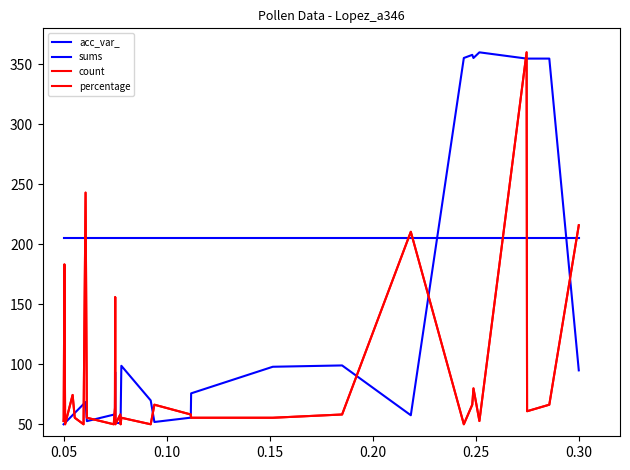

How many times do sums and acc_var_ cross each other?

2